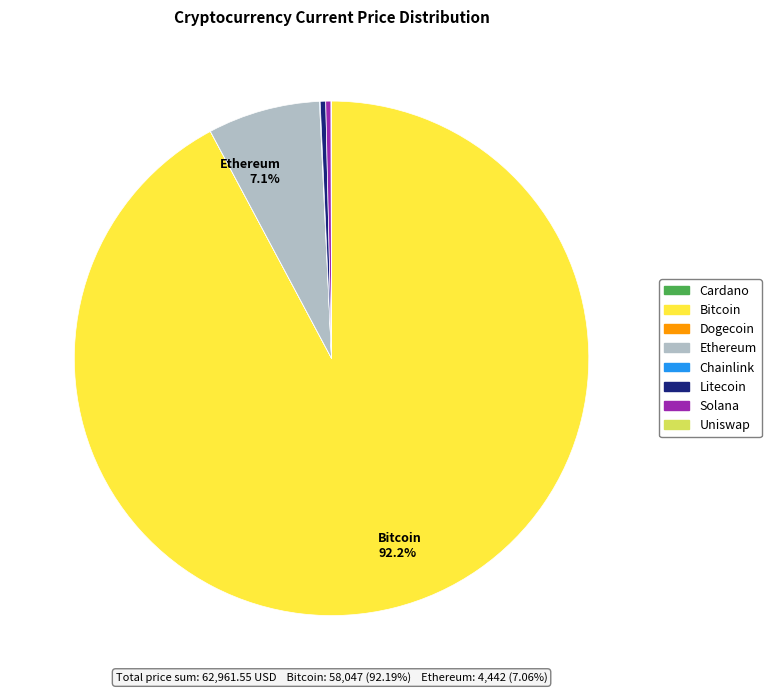

Does any single category account for the majority?

Yes